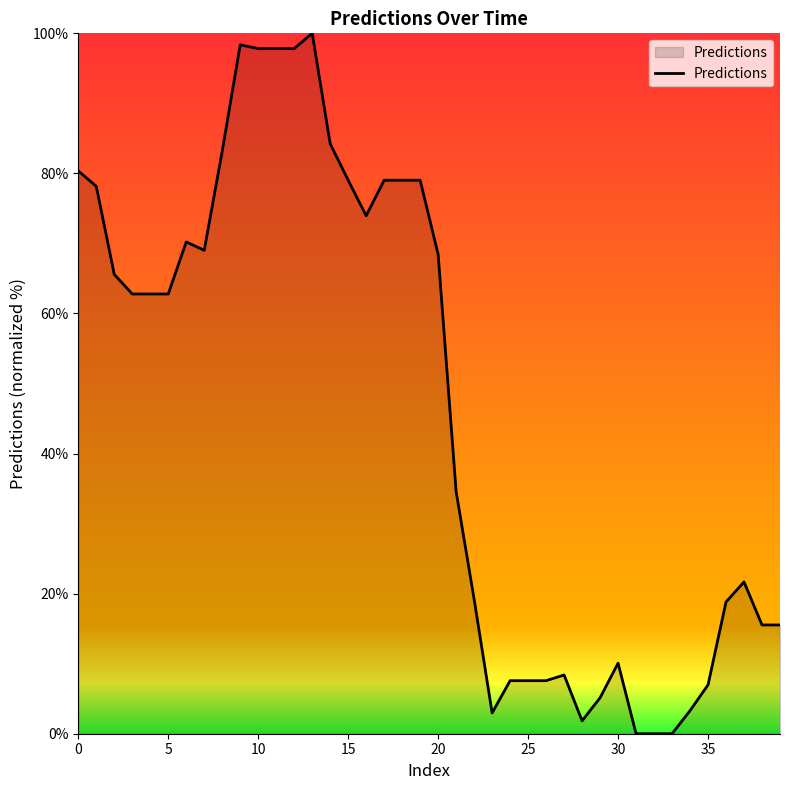

What is the maximum value shown in the chart?

100.0